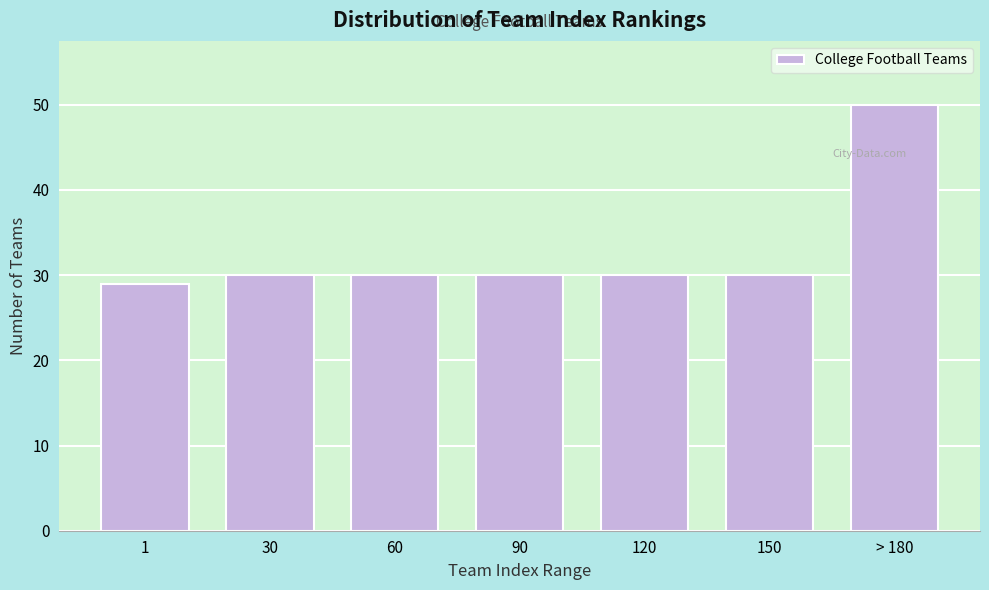

Reading left to right, transcribe all the data shown in this chart.

1=29	30=30	60=30	90=30	120=30	150=30	> 180=50